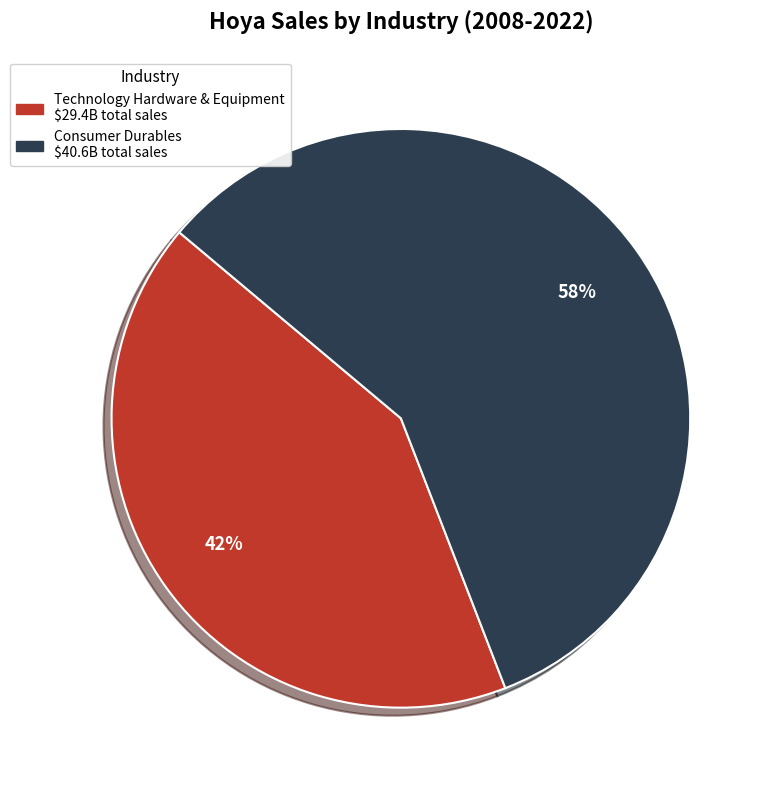

Does any single category account for the majority?

Yes